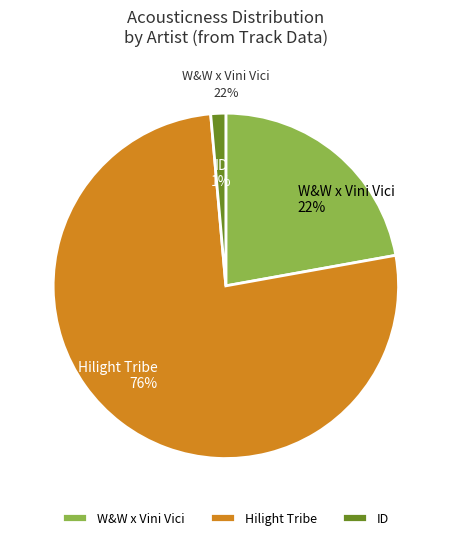

To the nearest percent, what portion does W&W x Vini Vici represent?

22%